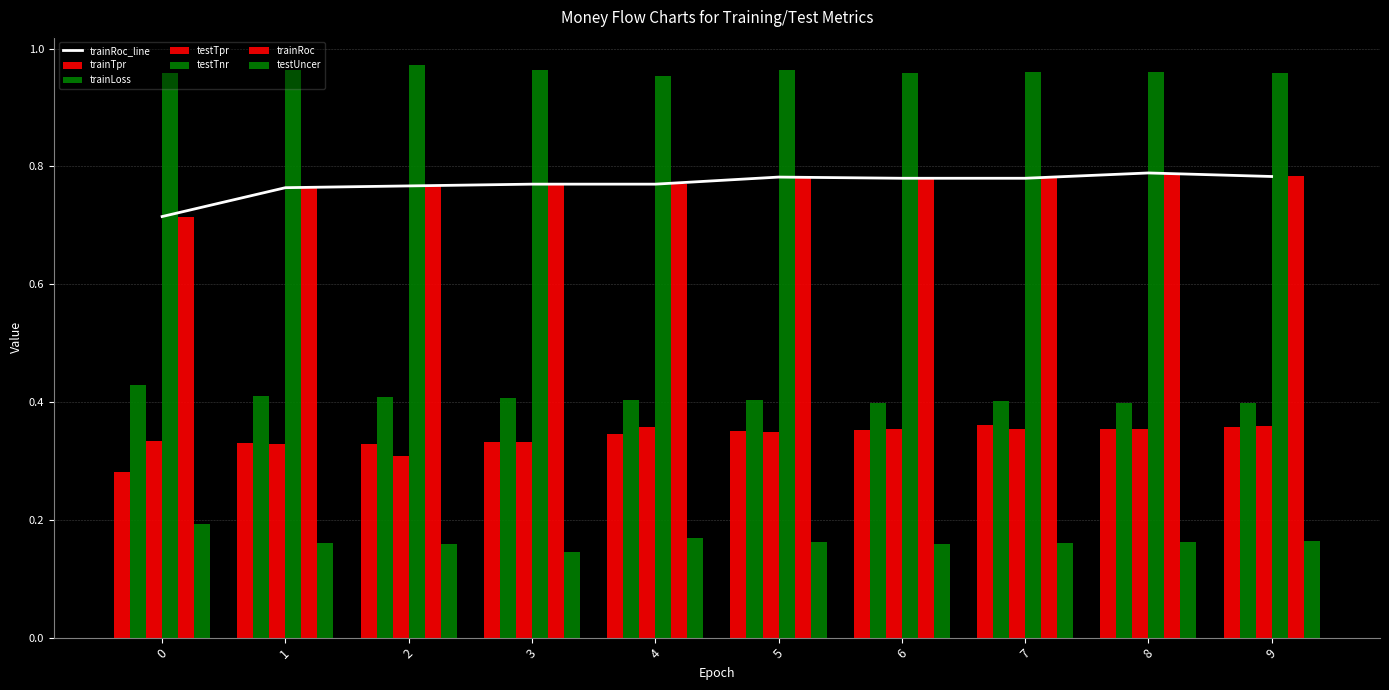

At which label is testUncer closest to 0?

3